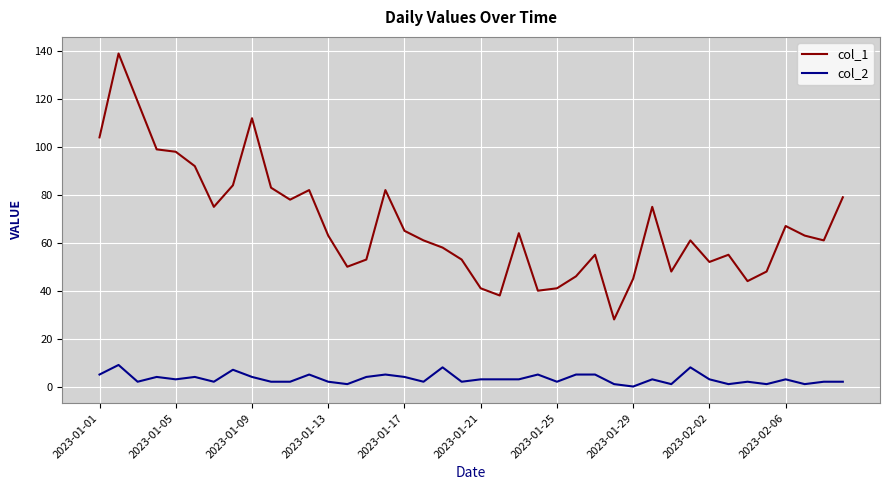

Which series has the largest range (max minus min)?

col_1